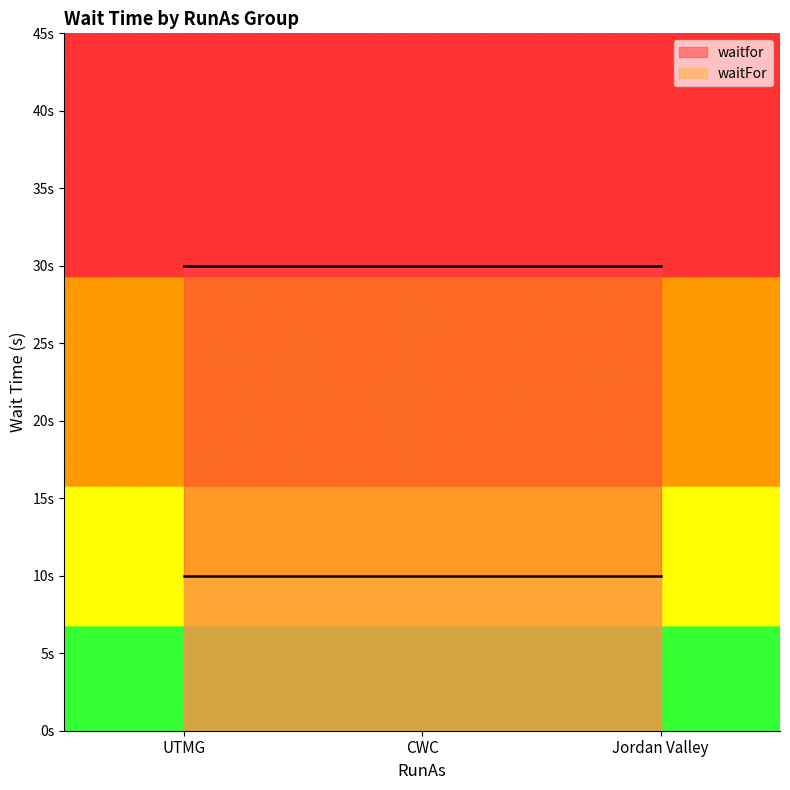

What is the approximate value of waitFor at UTMG?

10